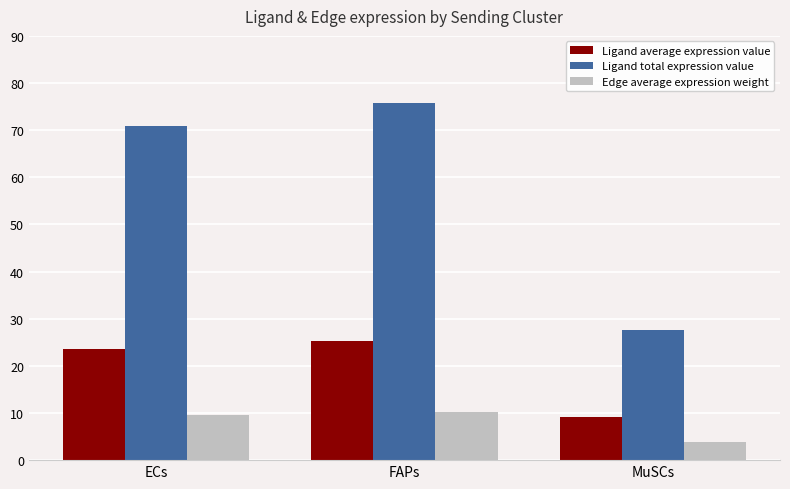

What is the label of the 2nd bar from the left?

FAPs